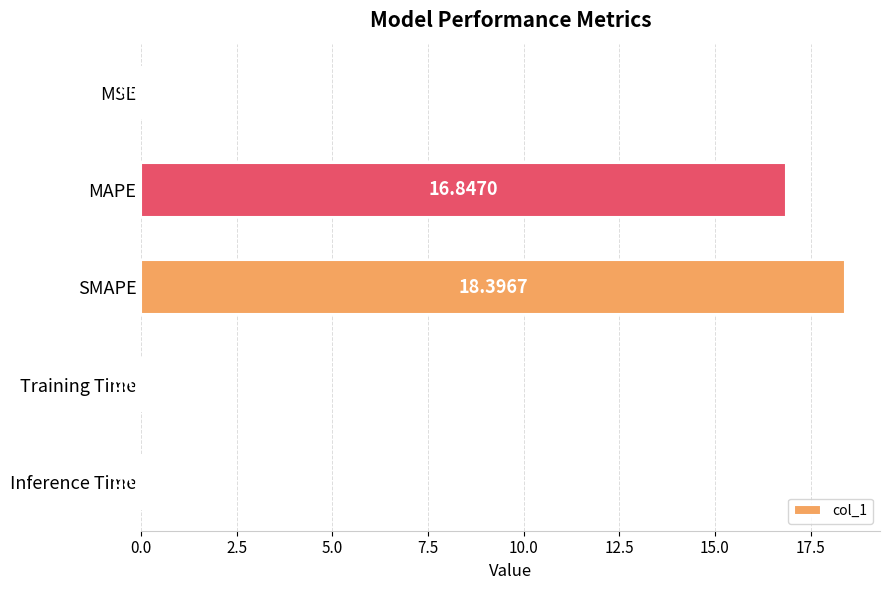

Which has a higher value, SMAPE or MAPE?

SMAPE